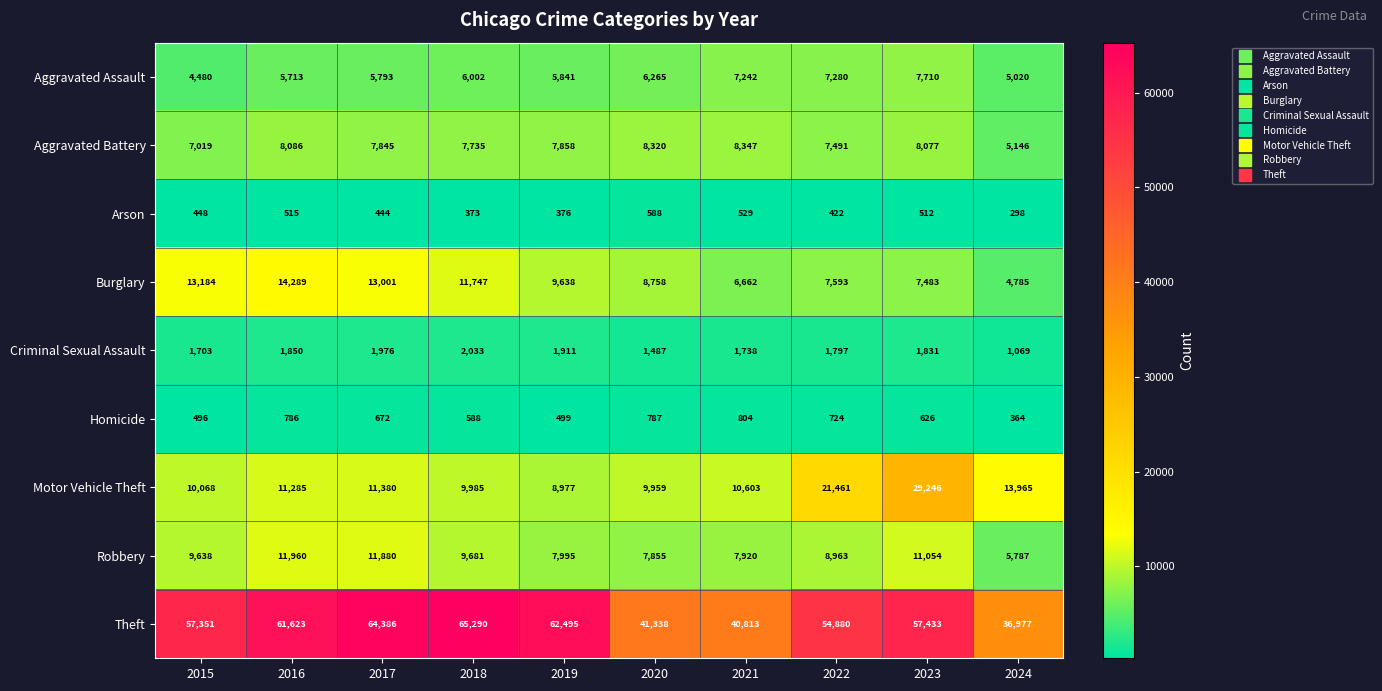

What is the difference between the Aggravated Assault values at 2024 and 2015?

540